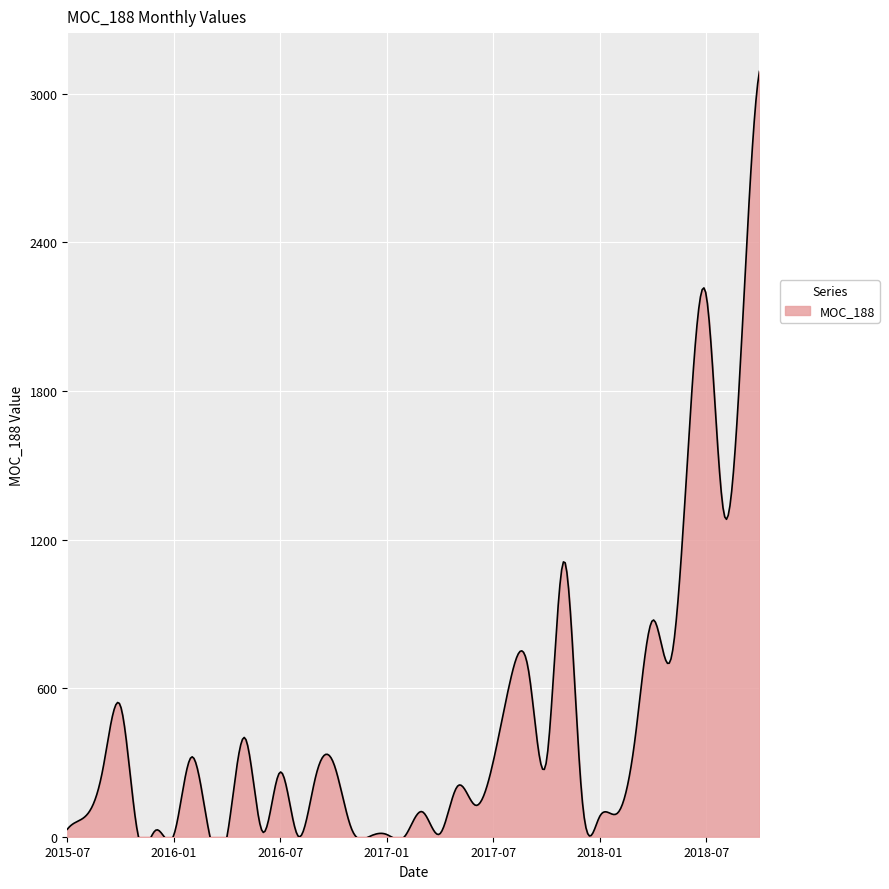

What is the change in value from 2017-01-31 to 2018-10-31?

+3082